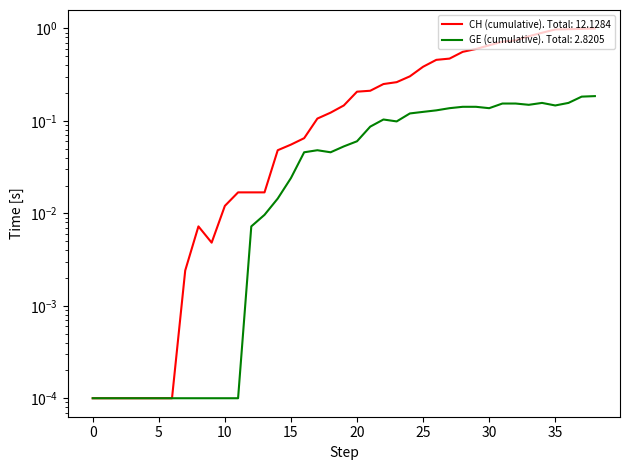

True or false: CH and GE intersect in this chart.

False